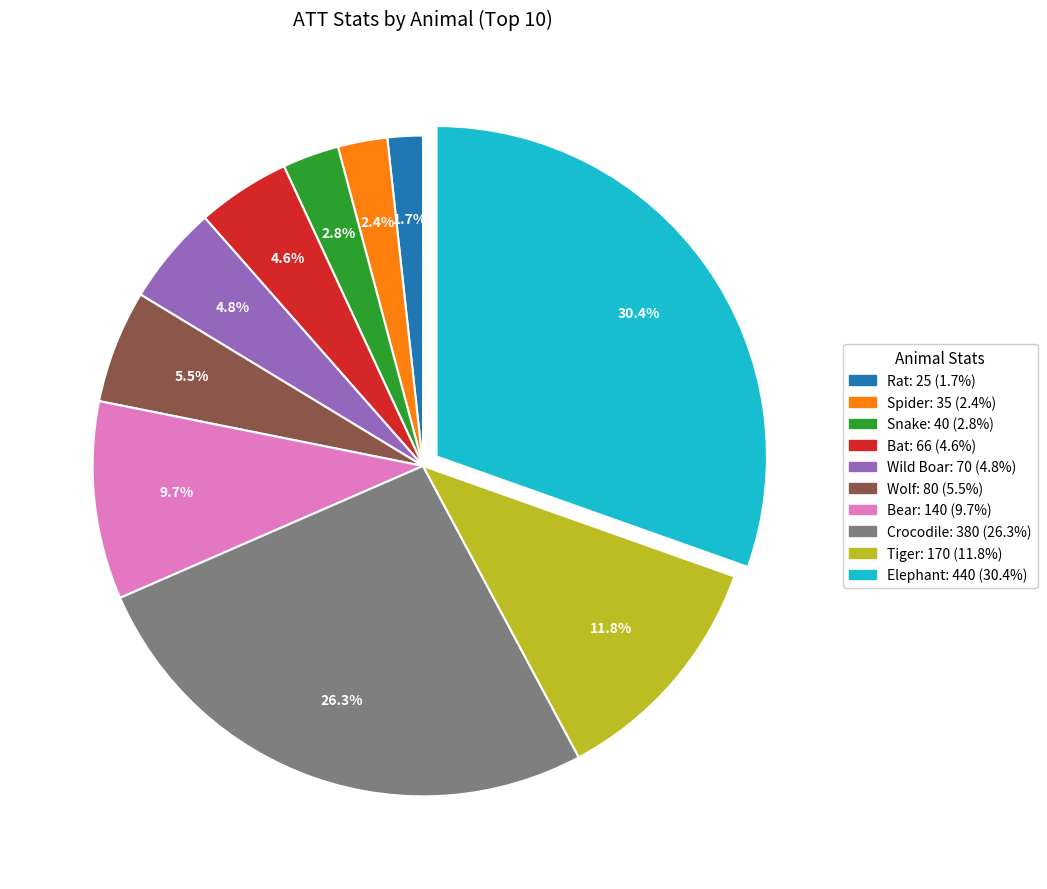

To the nearest percent, what is the average slice percentage?

10%